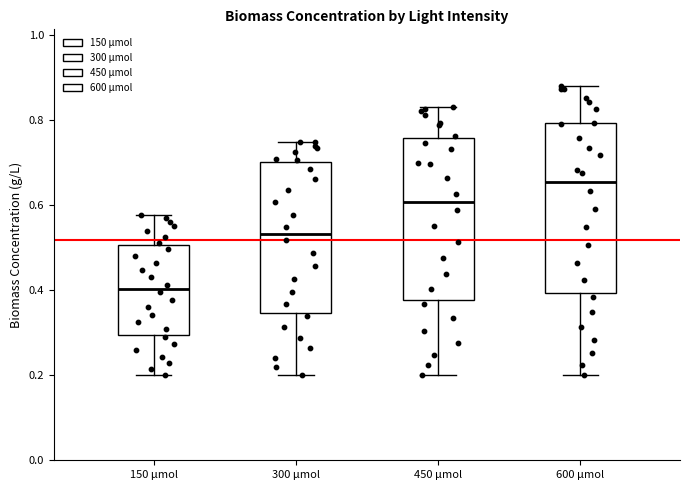

Where is the upper edge of the box for 300 μmol on the y-axis? The values are not printed on the chart, so give them approximately, as read against the axis.

0.70